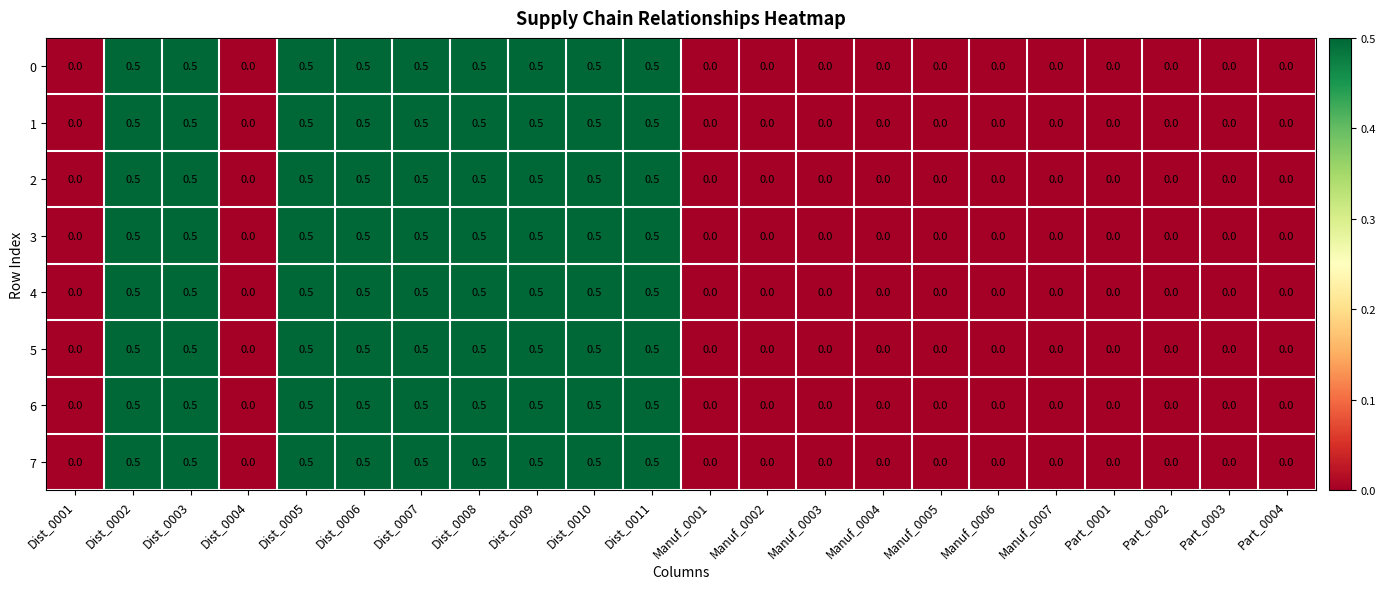

True or false: 1 has a value of 0.0 at Part_0001.

True